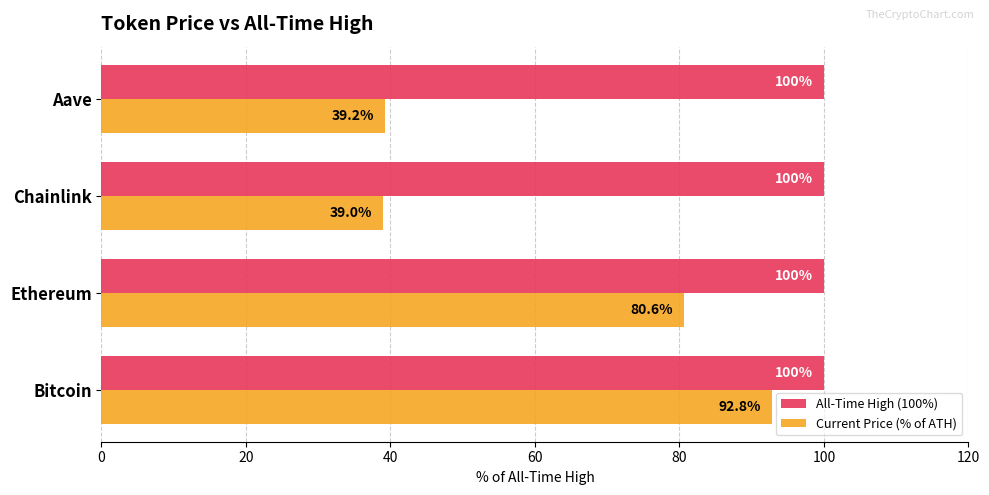

At which label does Current Price (% of ATH) reach its peak?

Bitcoin